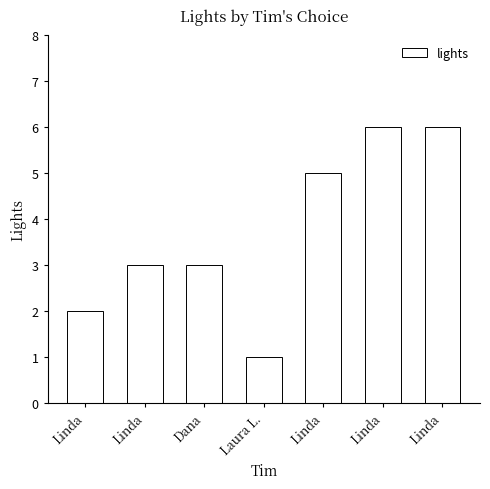

What is the change in value from Laura L. to Linda?

+5